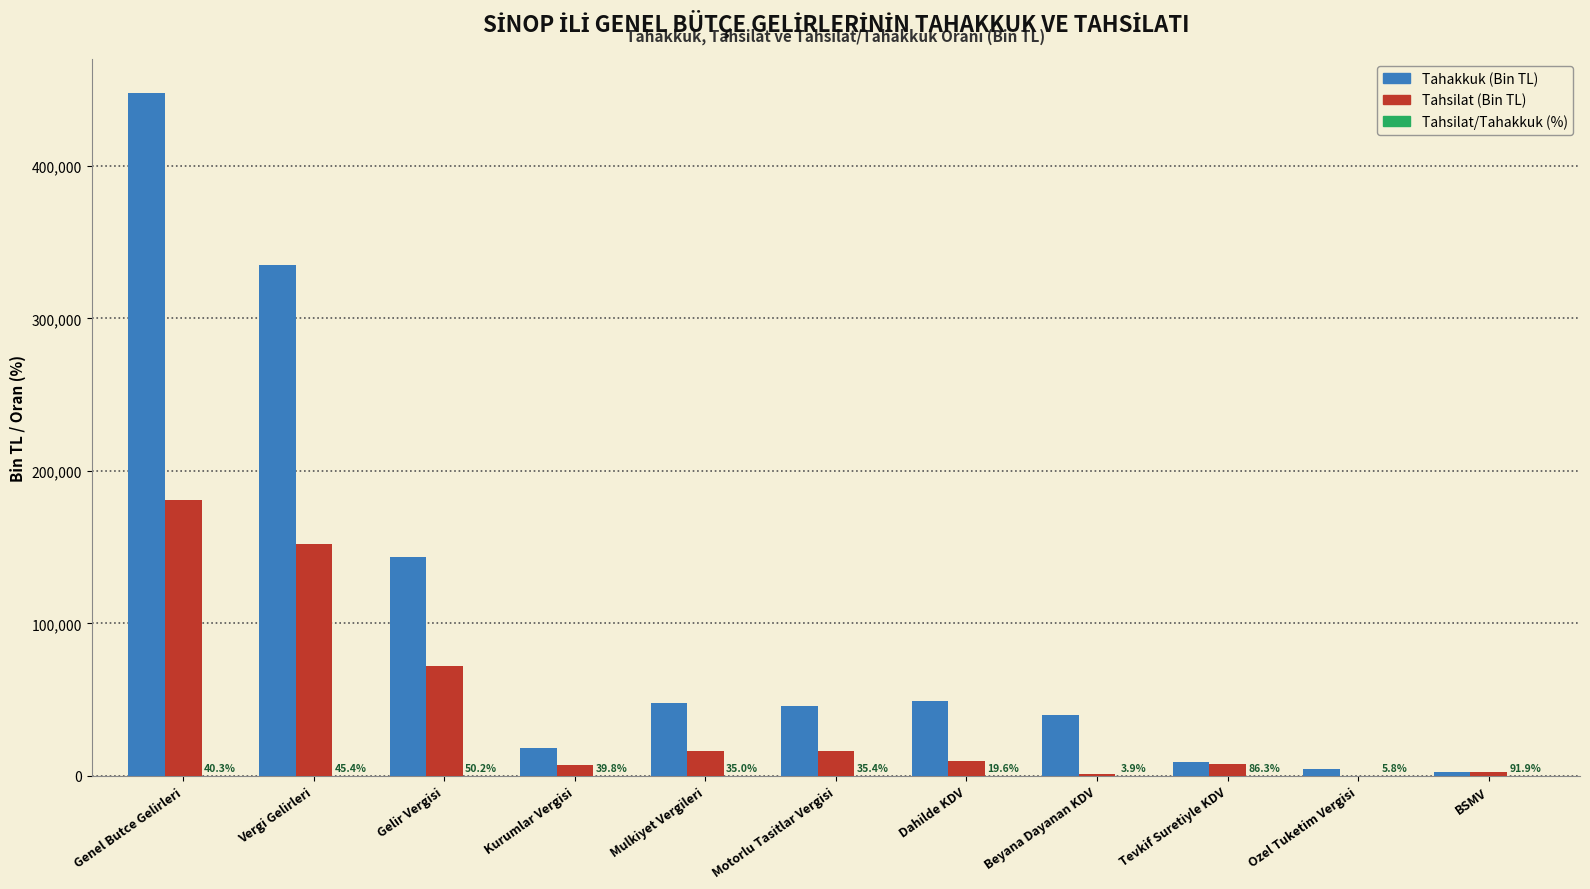

Between Genel Butce Gelirleri and Vergi Gelirleri, which series saw the biggest shift?

Tahakkuk (Bin TL)